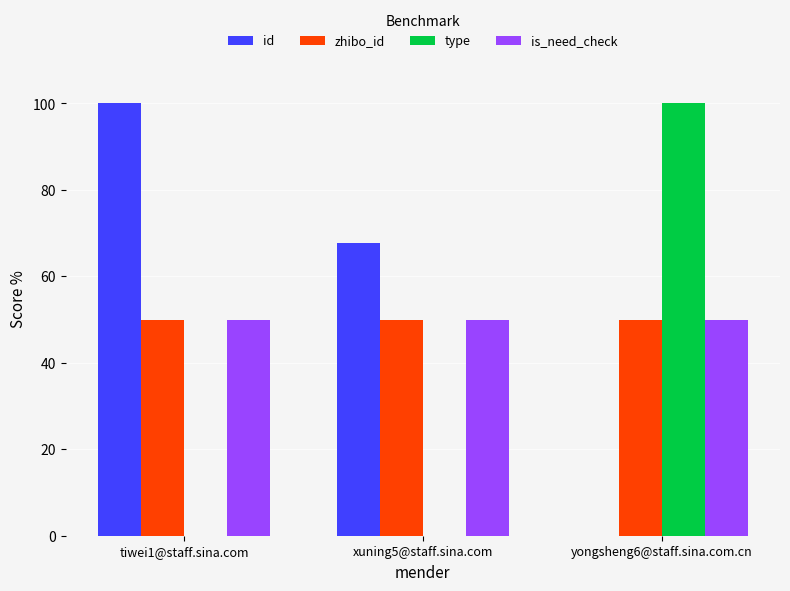

Reading left to right, what are all the values shown in this chart?

id: 100.0	67.8	0.0
zhibo_id: 50.0	50.0	50.0
type: 0.0	0.0	100.0
is_need_check: 50.0	50.0	50.0